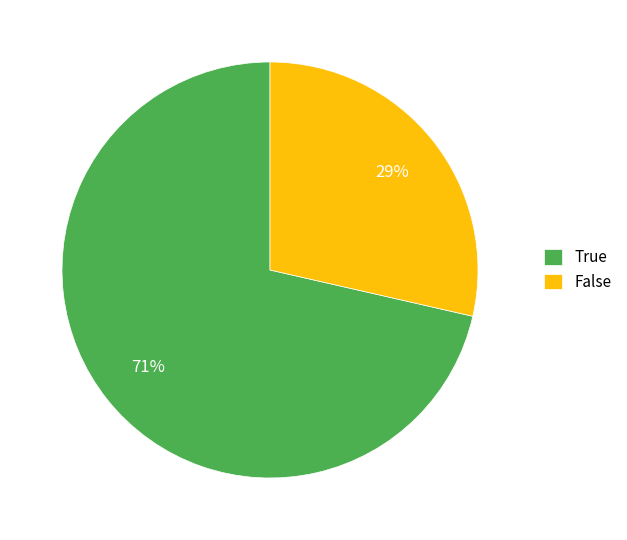

To the nearest percent, what percentage of the pie is False?

29%